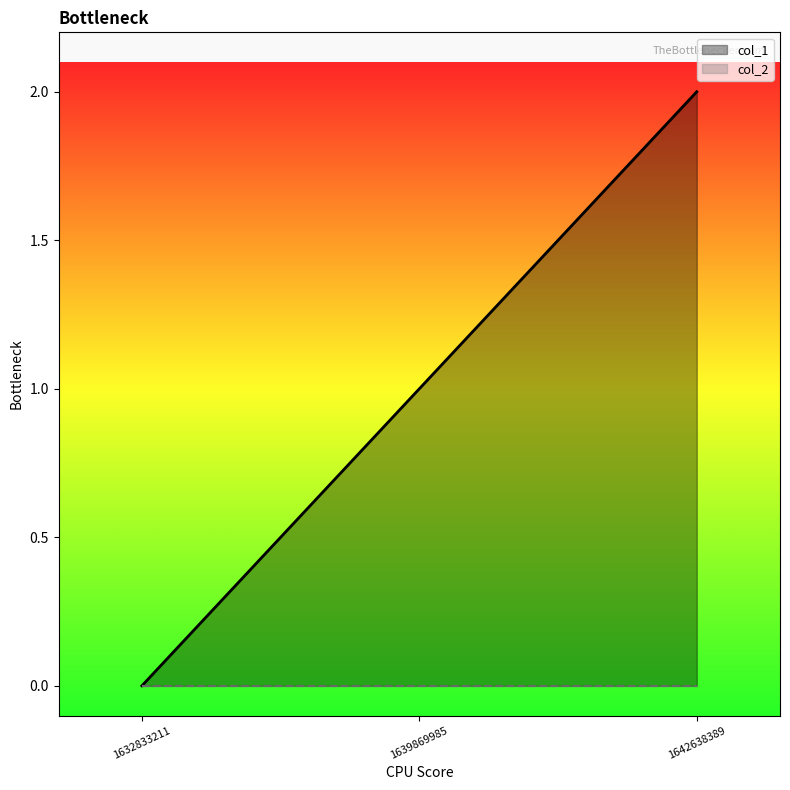

What is the value of the 2nd point from the left?

1